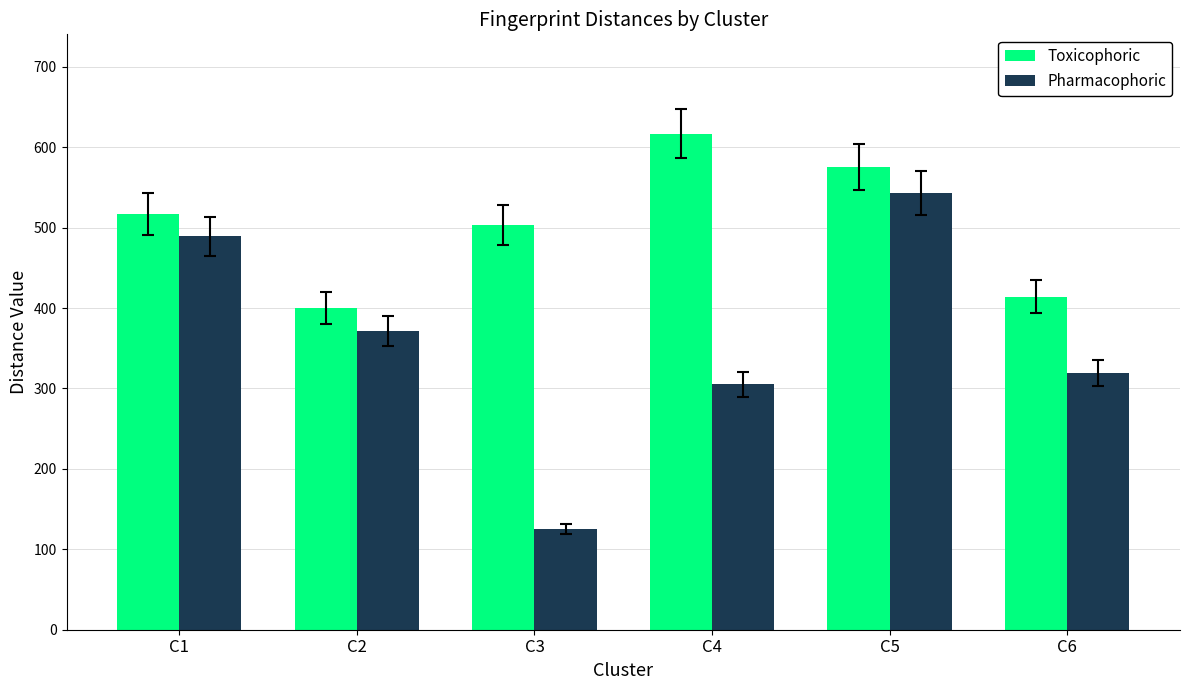

Reading left to right, transcribe all the data shown in this chart.

Toxicophoric: 517	400	503	617	575	414
Pharmacophoric: 489	372	125	305	543	319